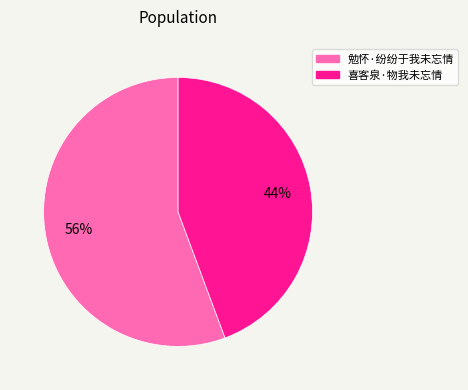

What is the ratio of the value at 喜客泉·物我未忘情 to the value at 勉怀·纷纷于我未忘情?

0.8